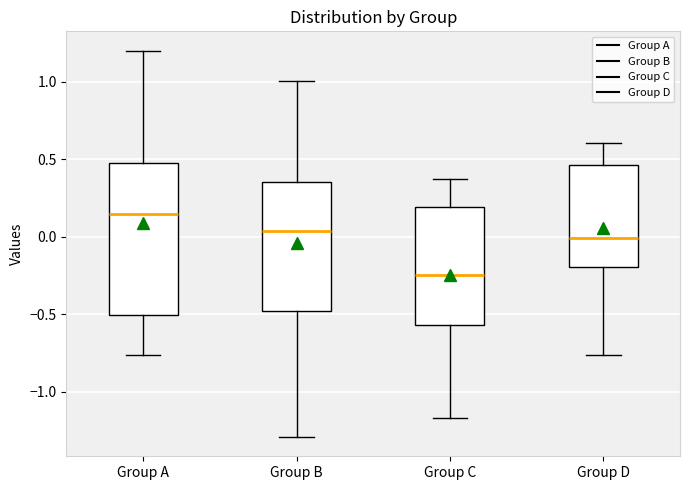

Where is the upper edge of the box for Group A on the y-axis? The values are not printed on the chart, so give them approximately, as read against the axis.

0.45